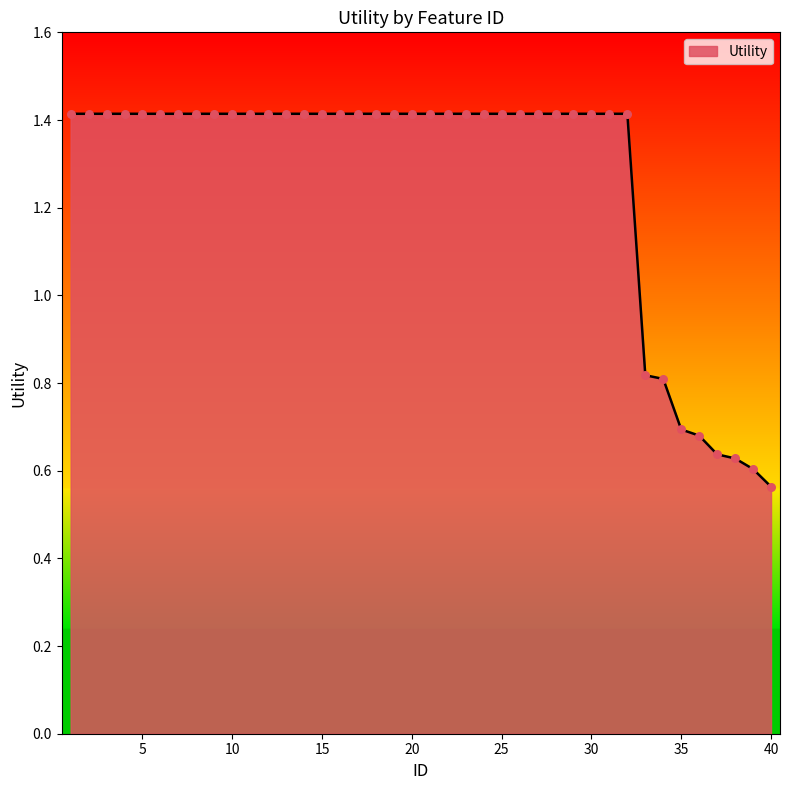

What is the greatest value displayed?

1.4